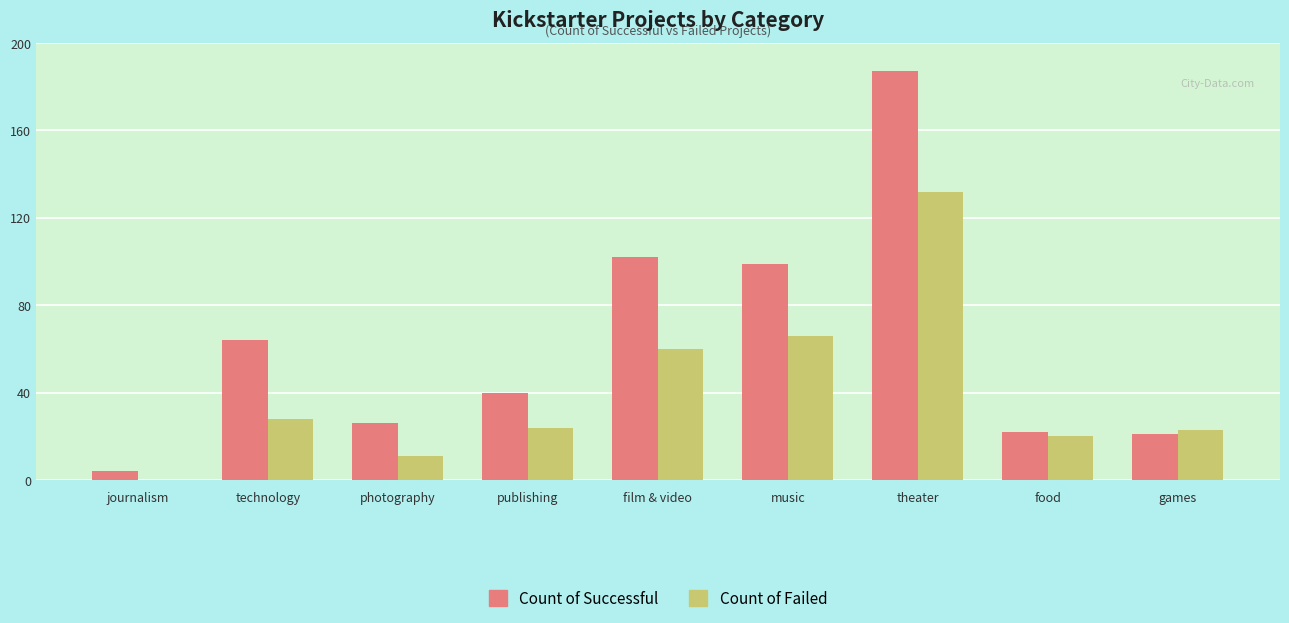

The Count of Successful series shows 40 at publishing. True or false?

True